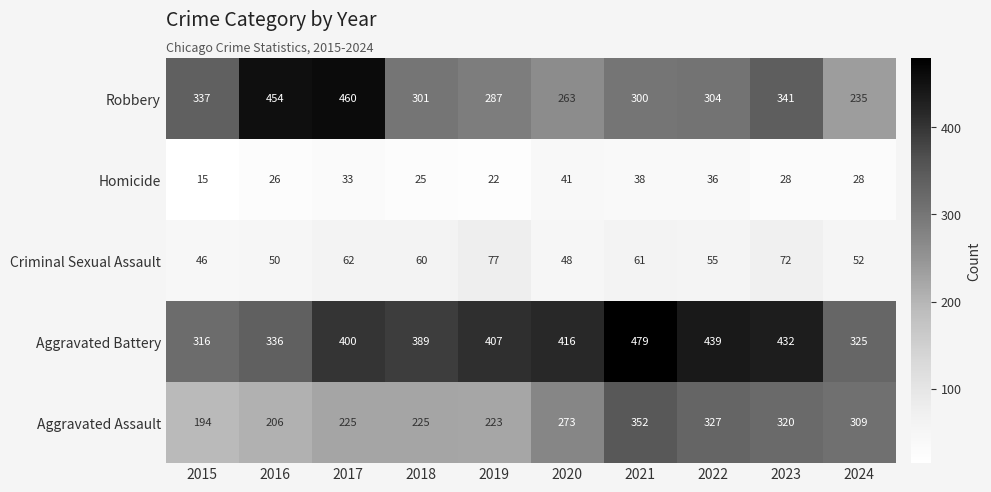

What is the difference between the second highest and minimum values in the Aggravated Assault series?

133